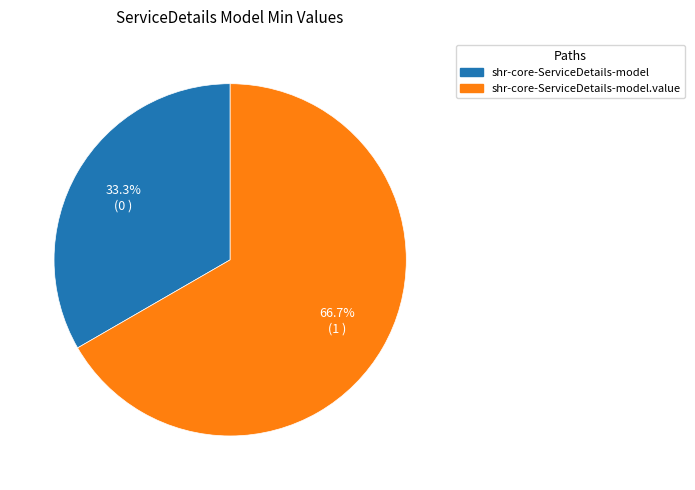

Does any single category account for the majority?

Yes